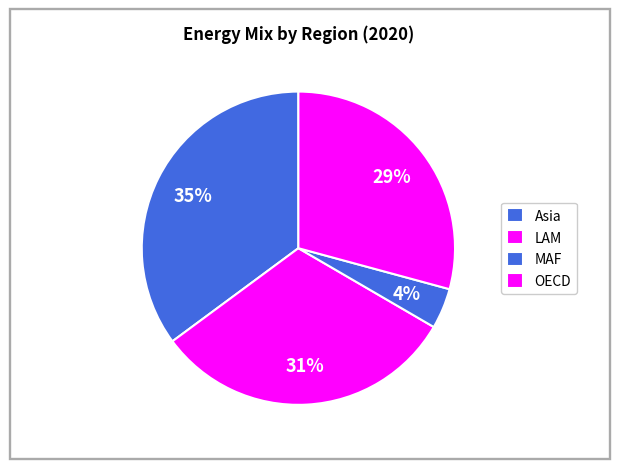

Which category has the biggest portion of the pie?

Asia